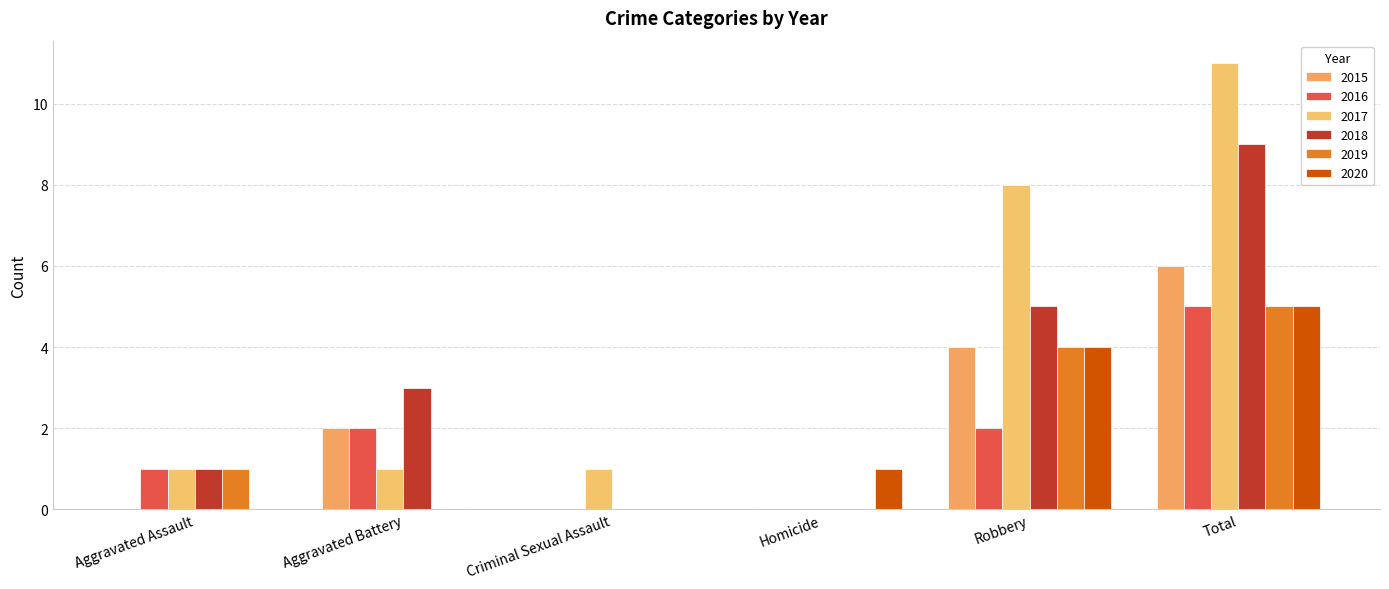

The 2015 series shows 7 at Robbery. True or false?

False